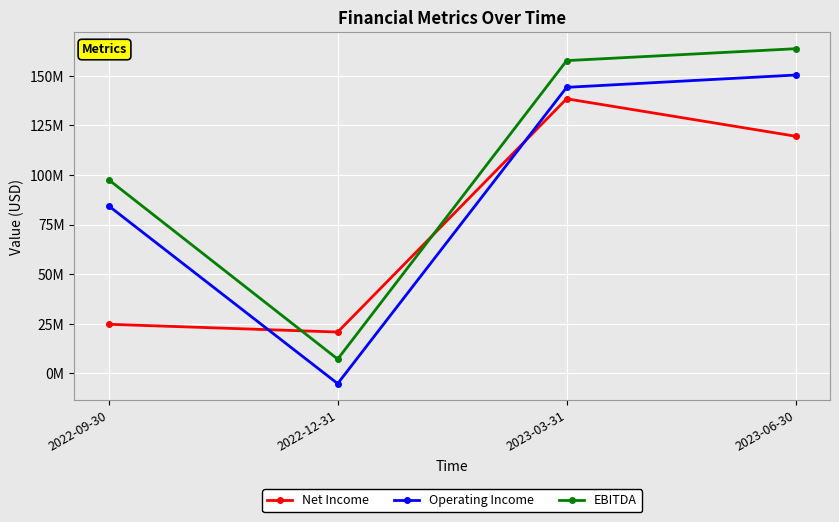

What is the maximum value shown in the chart?

163619000